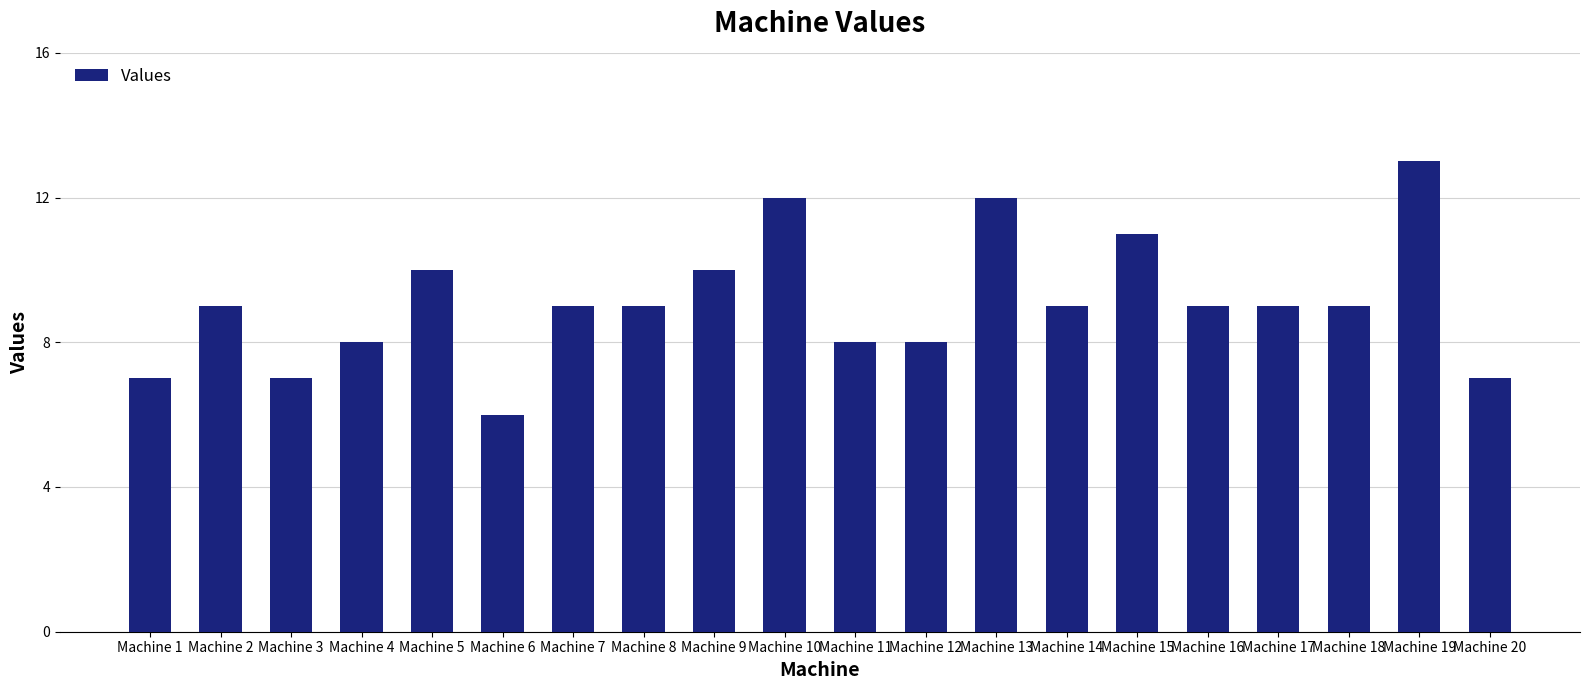

What is the value of the 8th bar from the left?

9